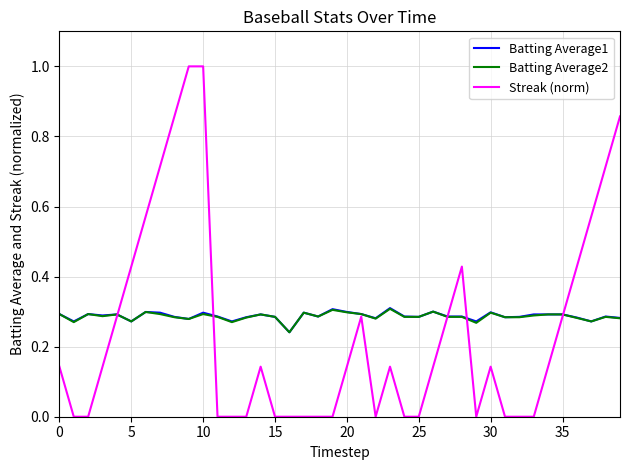

What is the highest value of the Streak (norm) series?

1.0